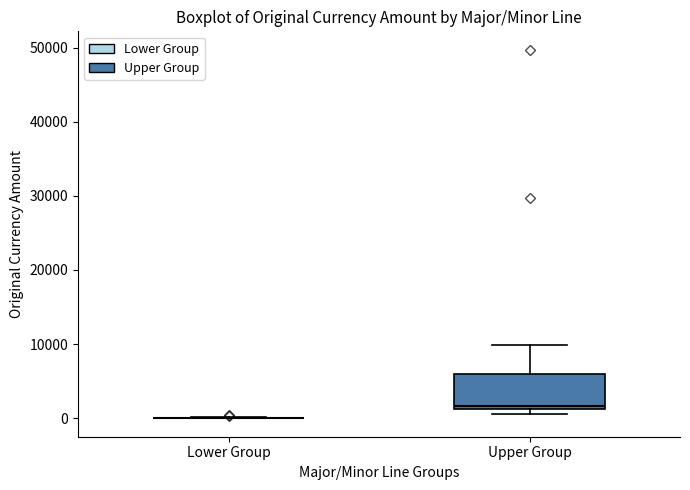

Reading left to right, read every box against the y-axis: the position of its median line, the range the box covers, and the ends of its whiskers. The values are not printed on the chart, so give them approximately, as read against the axis.

Lower Group: box collapsed to a line at 0, whiskers 0 to 0
Upper Group: median 2000, box 1000 to 6000, whiskers 1000 (just below the box's lower edge) to 10000